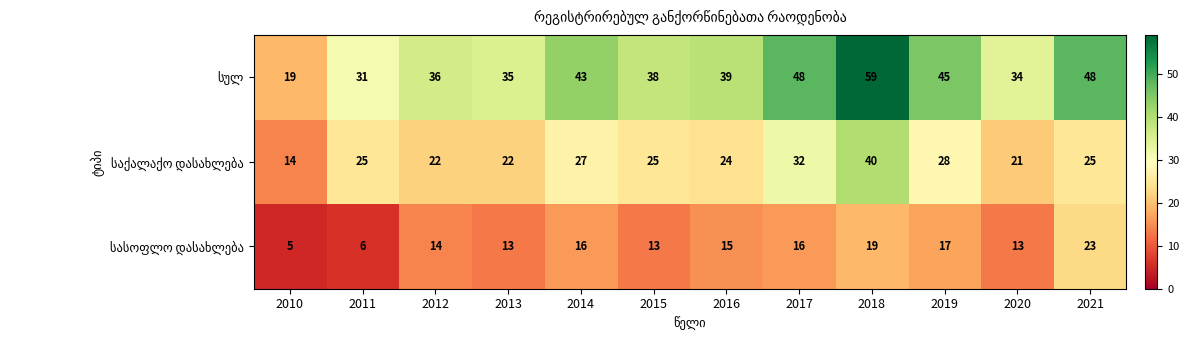

What is the difference between the highest and lowest values at 2013?

22